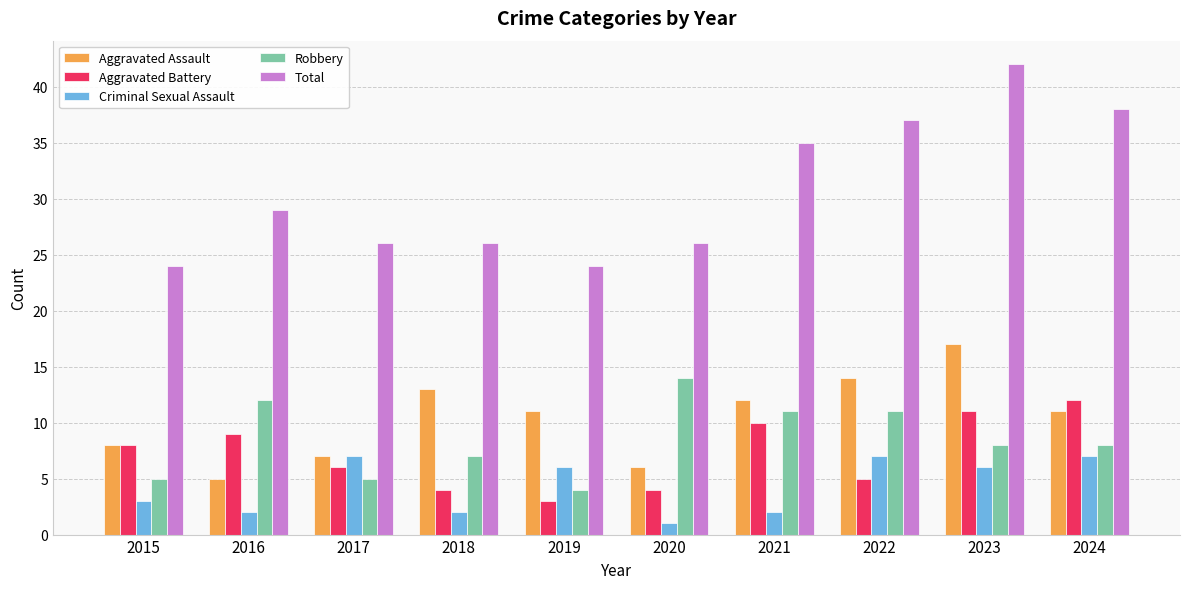

At which label does Aggravated Assault reach its peak?

2023